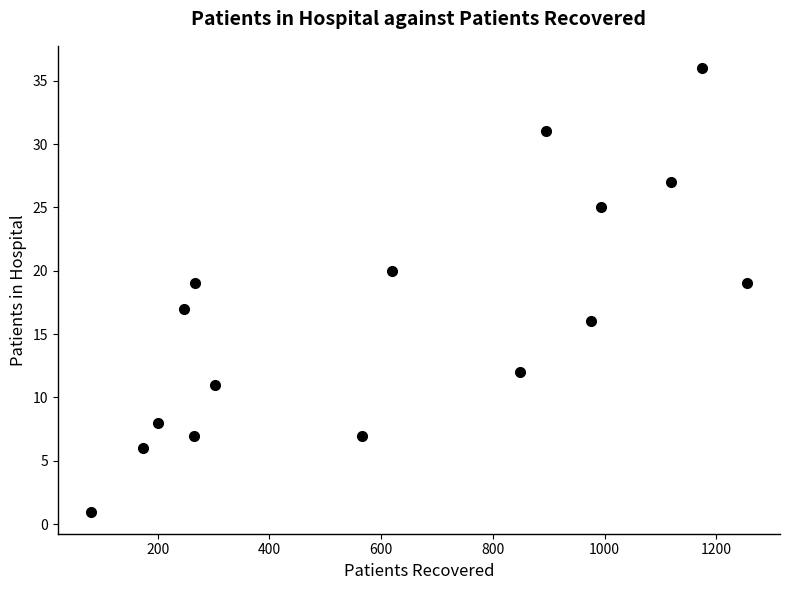

What is the range of Y values (max minus min)?

35